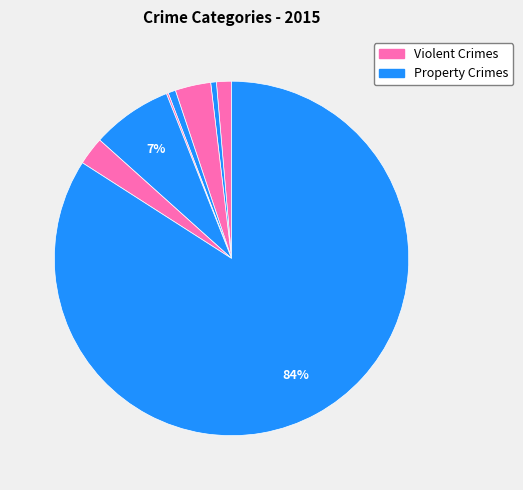

Count the number of slices in the pie.

8